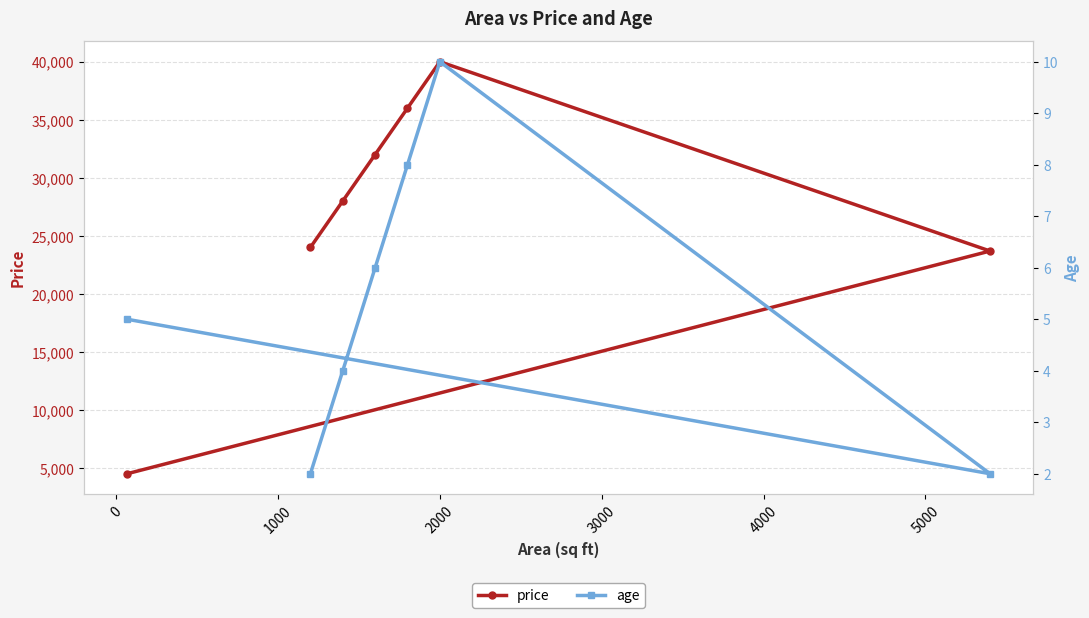

What is the value of the price point at the 5th from the left?

36000